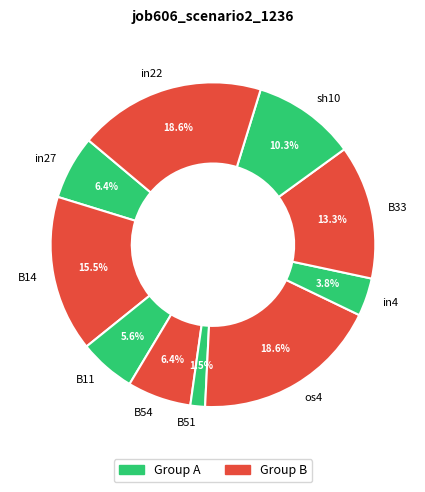

Is there a majority slice in this chart?

No